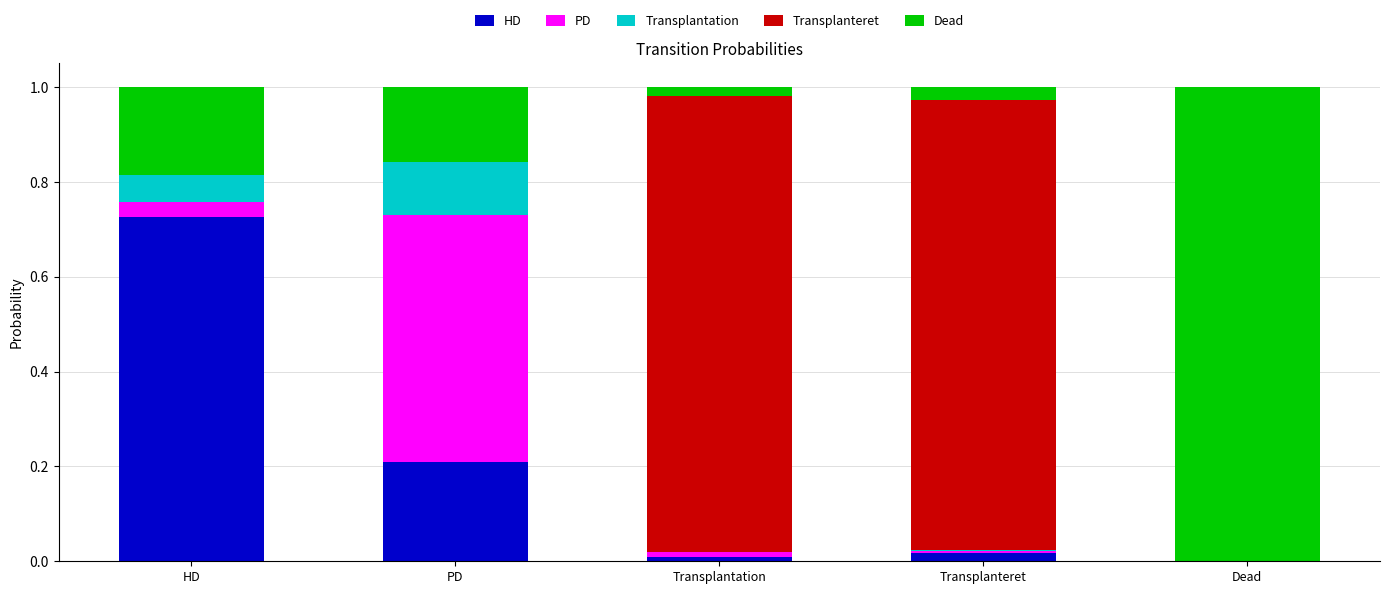

Which category has the highest value in the HD series?

HD